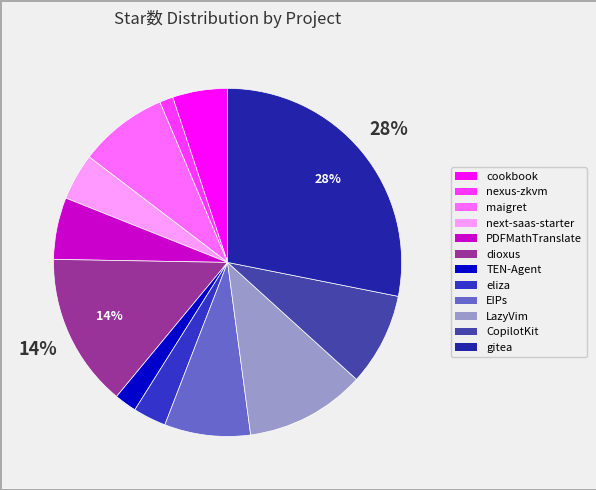

True or false: PDFMathTranslate accounts for 12% of the total.

False